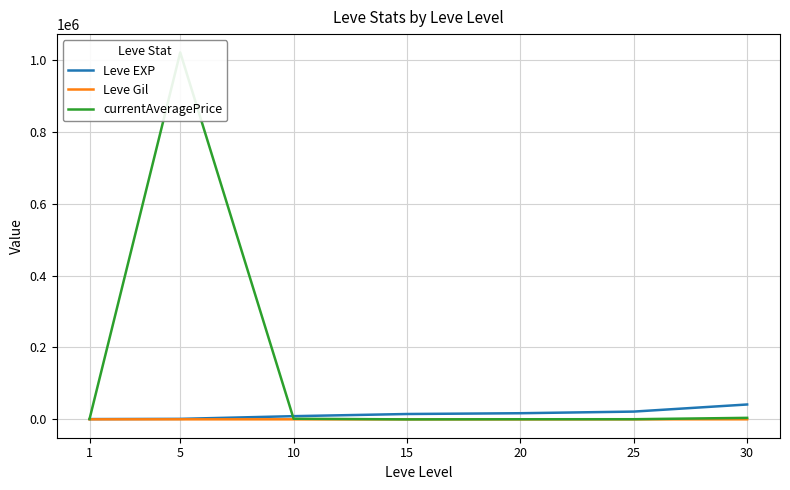

What is the value of the Leve Gil point at the 4th from the left?

172.0